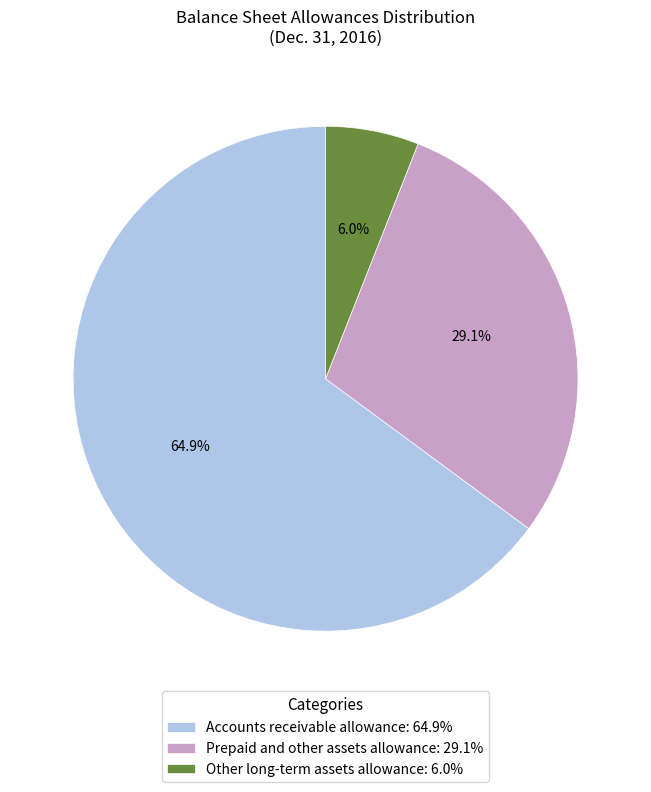

True or false: Accounts receivable allowance accounts for 65% of the total.

True